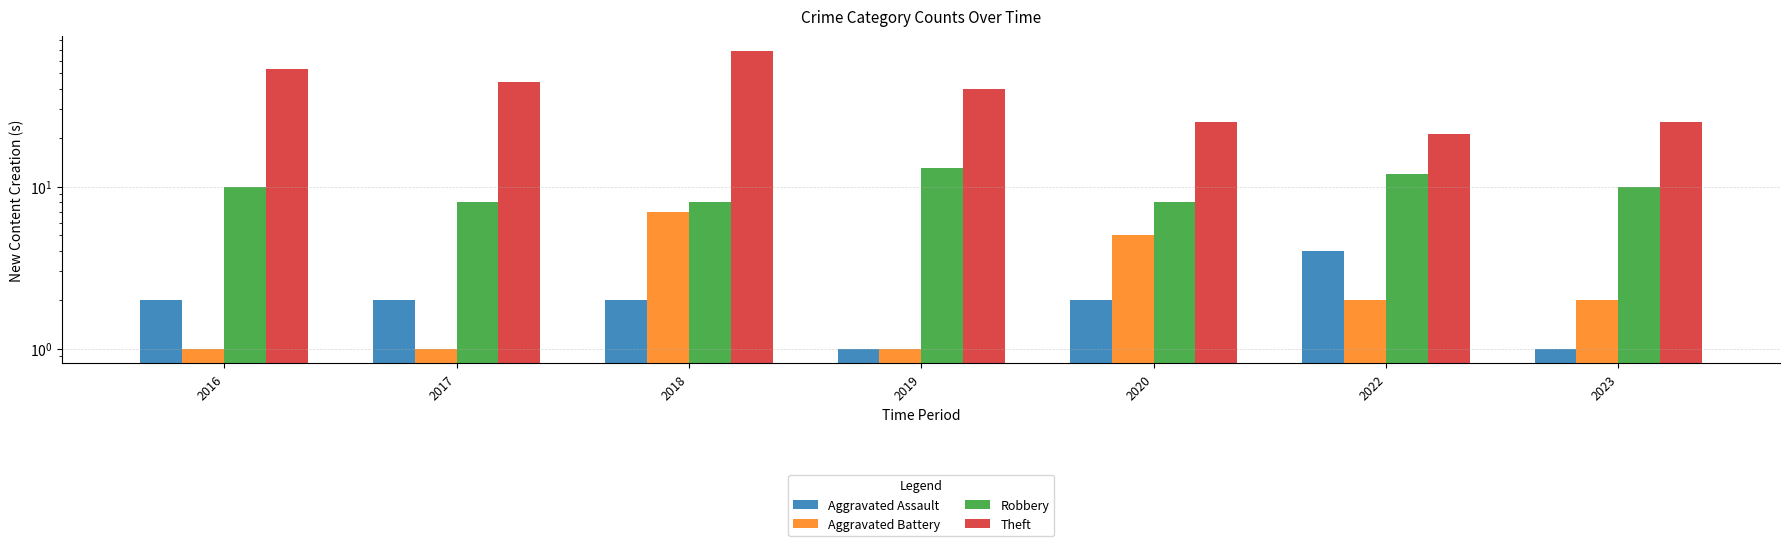

What is the average value of the Robbery series?

10